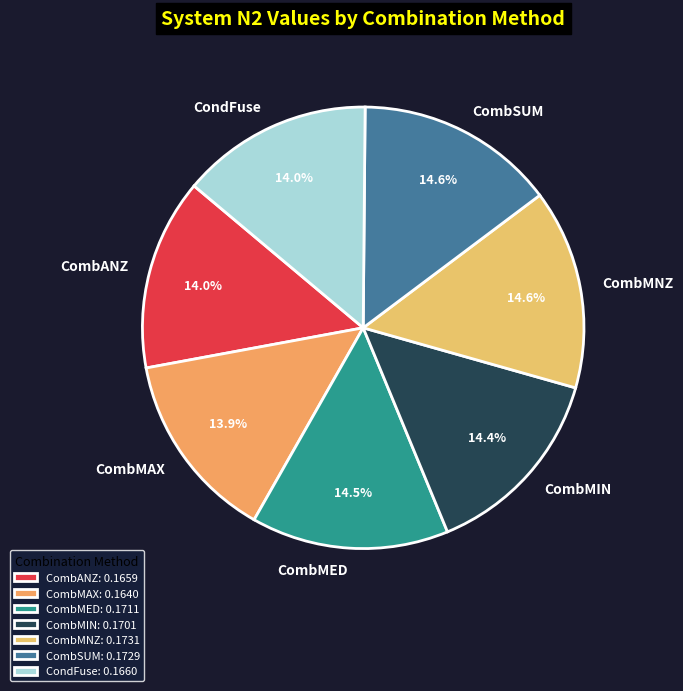

What portion of the pie excludes CombANZ?

86.0%